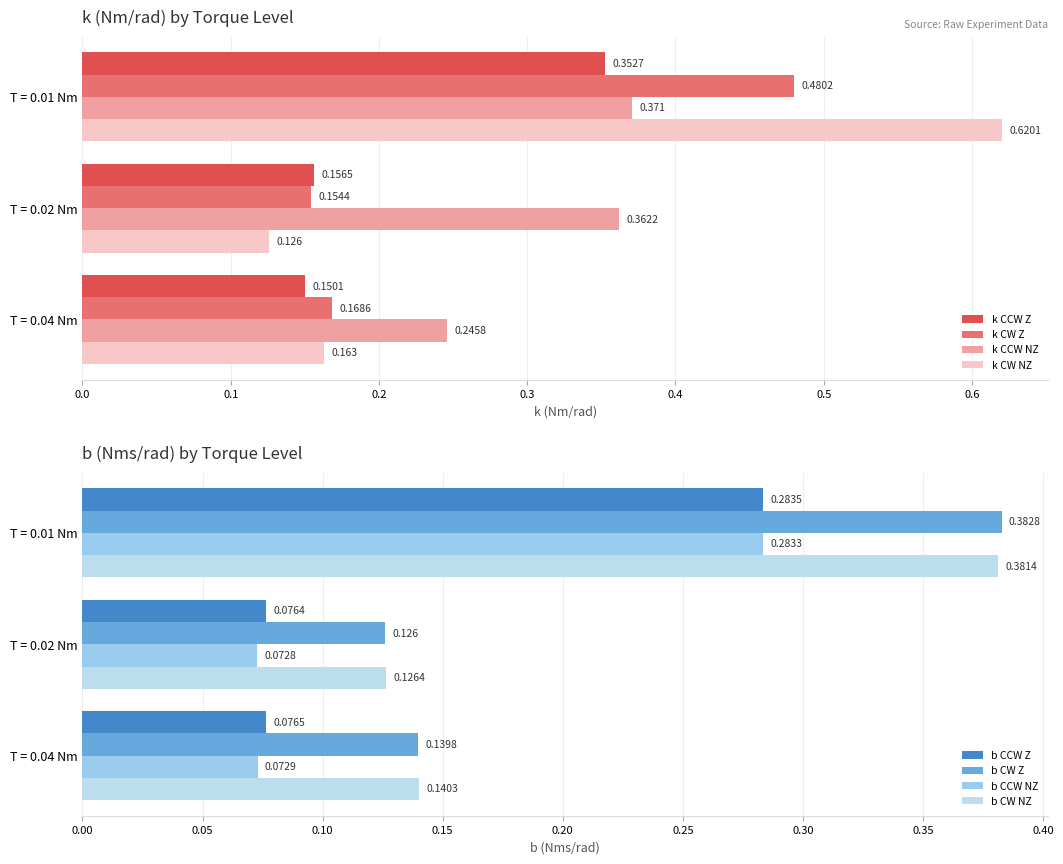

Is the value of k CW Z at T = 0.04 Nm greater than the value of k CCW Z at T = 0.01 Nm?

No